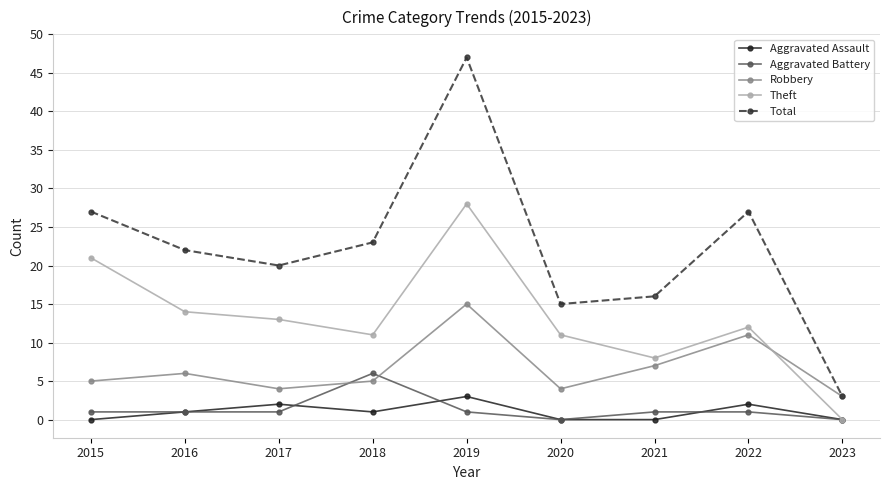

What is the total value across all series at 2017?

40